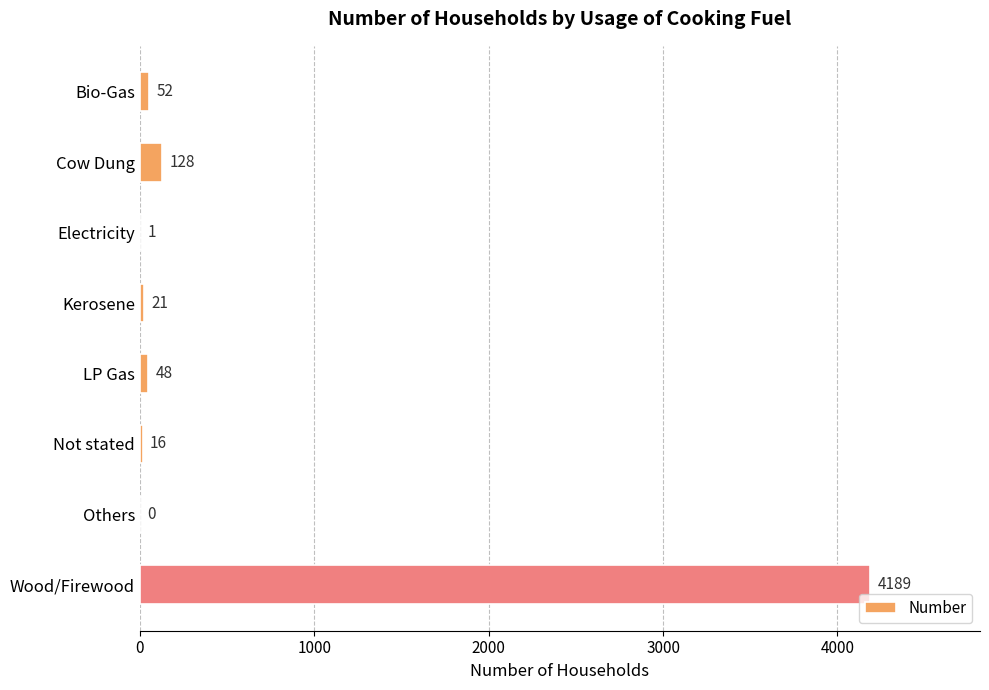

The chart shows a value of 1 at Electricity. True or false?

True